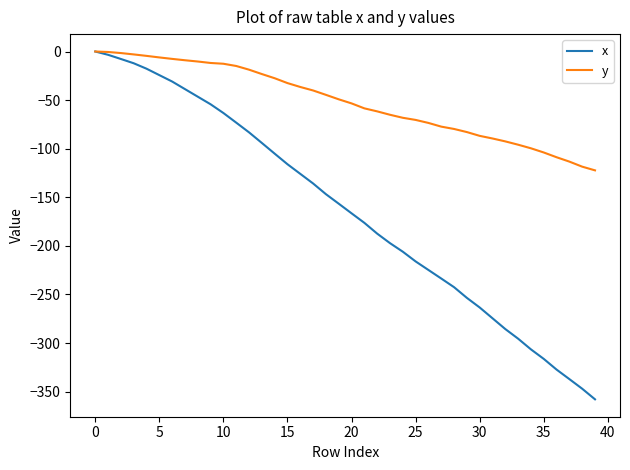

What is the smallest value displayed?

-357.9